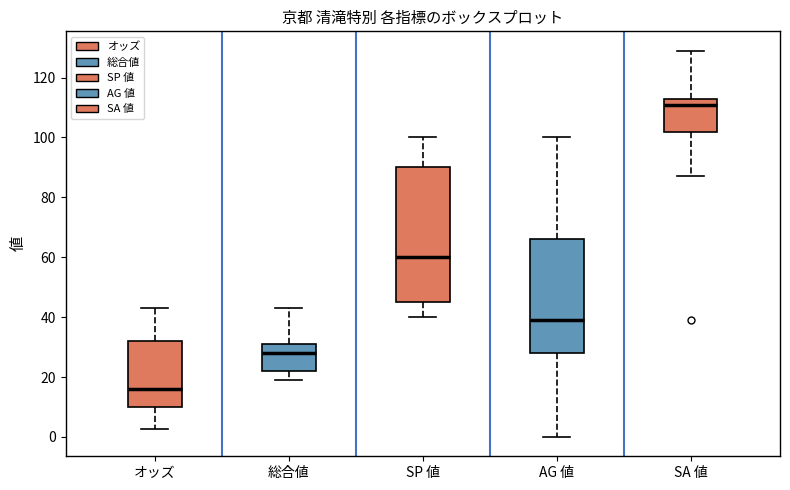

Comparing the boxes themselves (not the whiskers), which one is the tallest?

SP 値